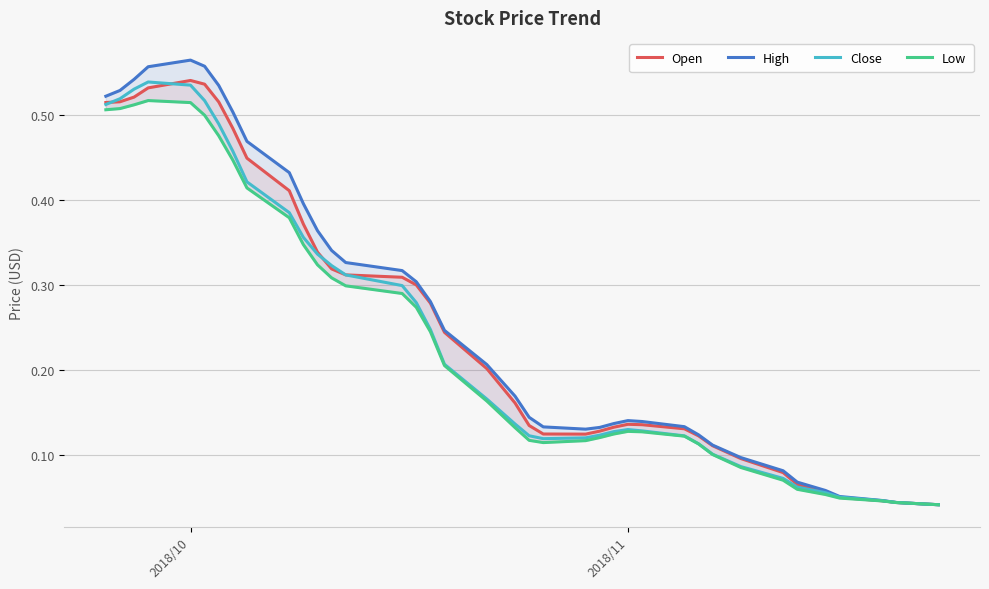

True or false: High and Open intersect in this chart.

False